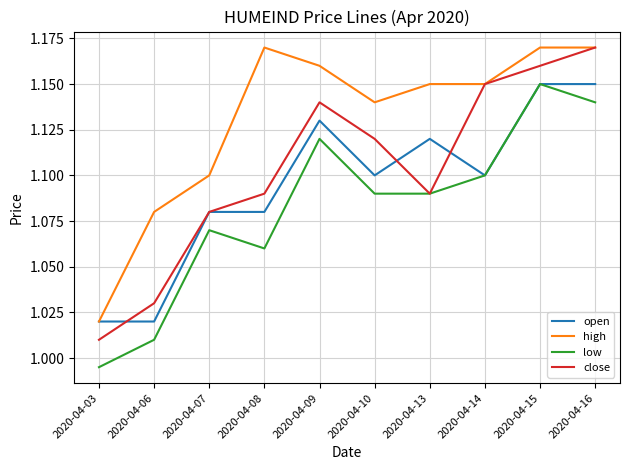

Which series has the largest total across all categories?

high